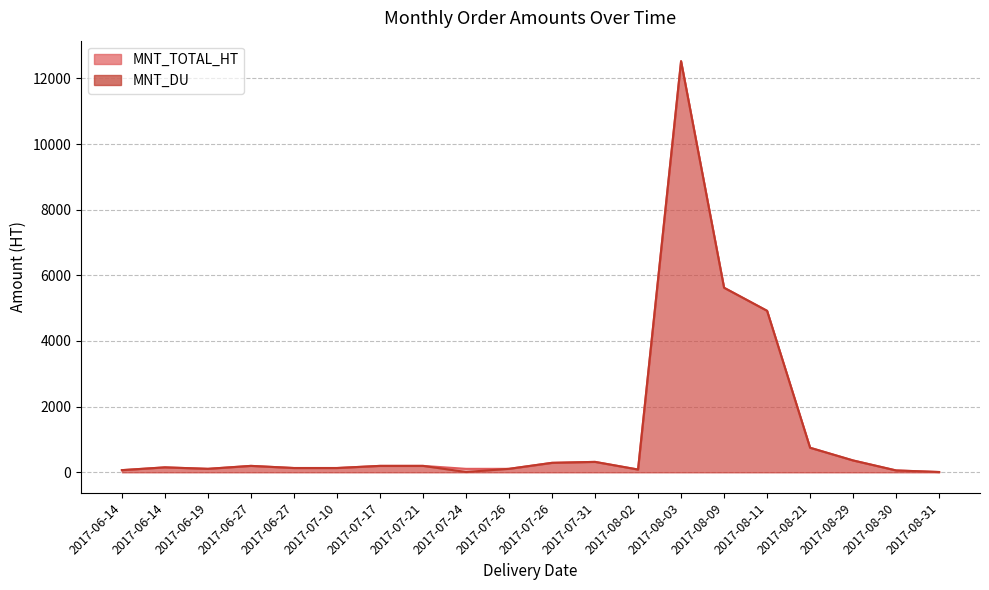

Is it true that MNT_TOTAL_HT equals 93.5 at 2017-06-14?

False